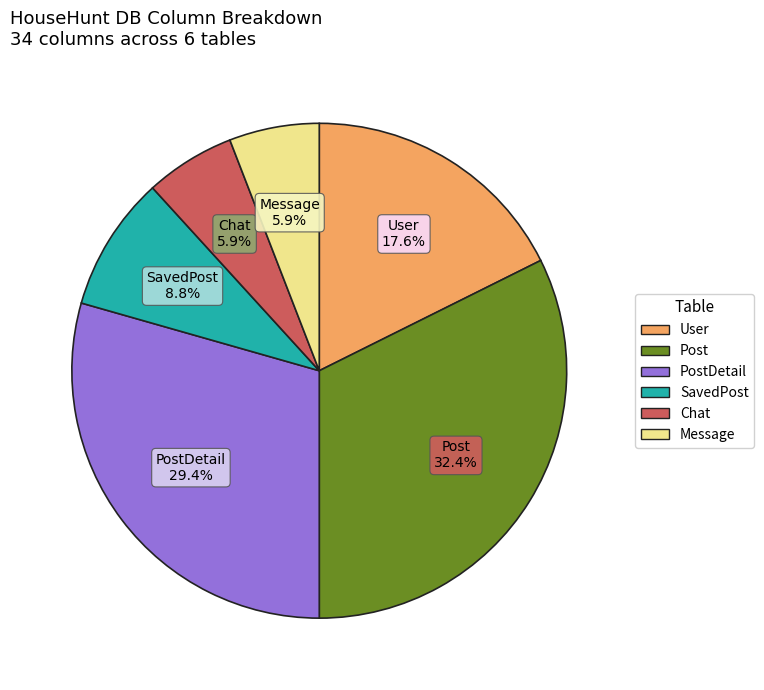

Is there any slice that represents more than half of the pie?

No